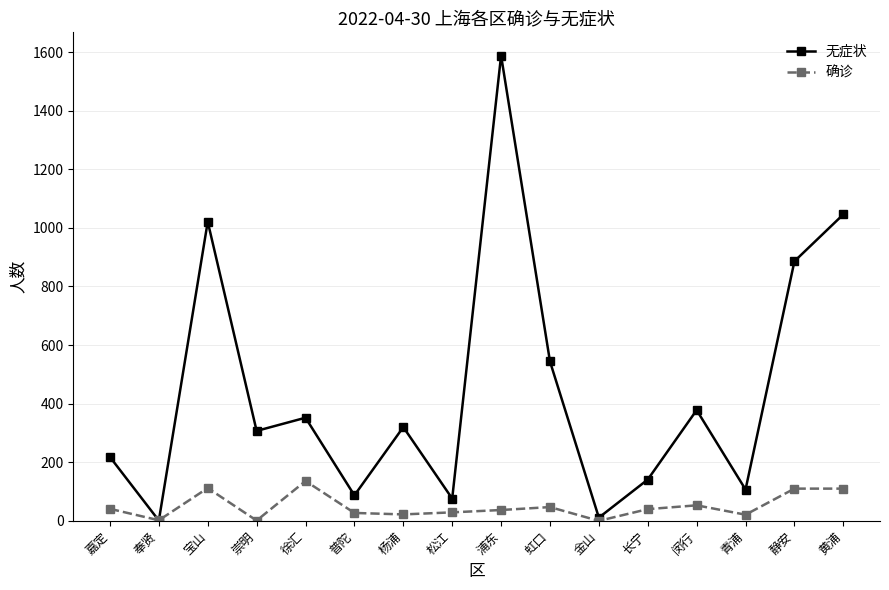

List the series in order of their peak value, highest first.

无症状, 确诊